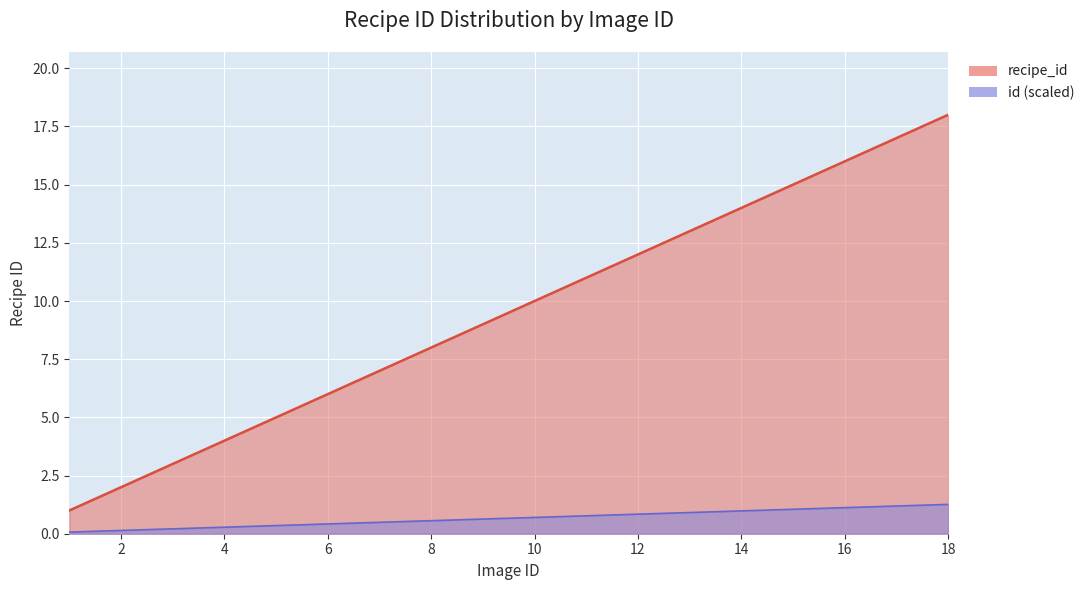

At which category does the chart reach its minimum across all series?

1.0